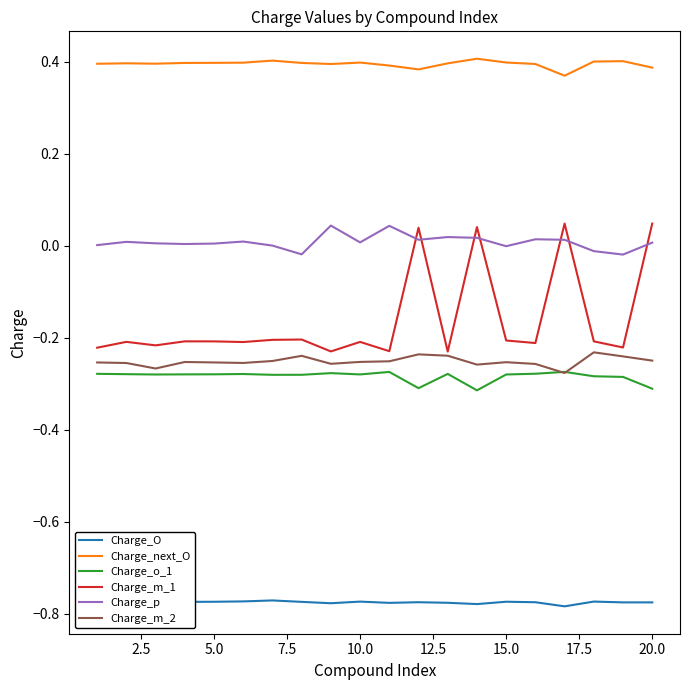

Does the chart have visible grid lines?

No